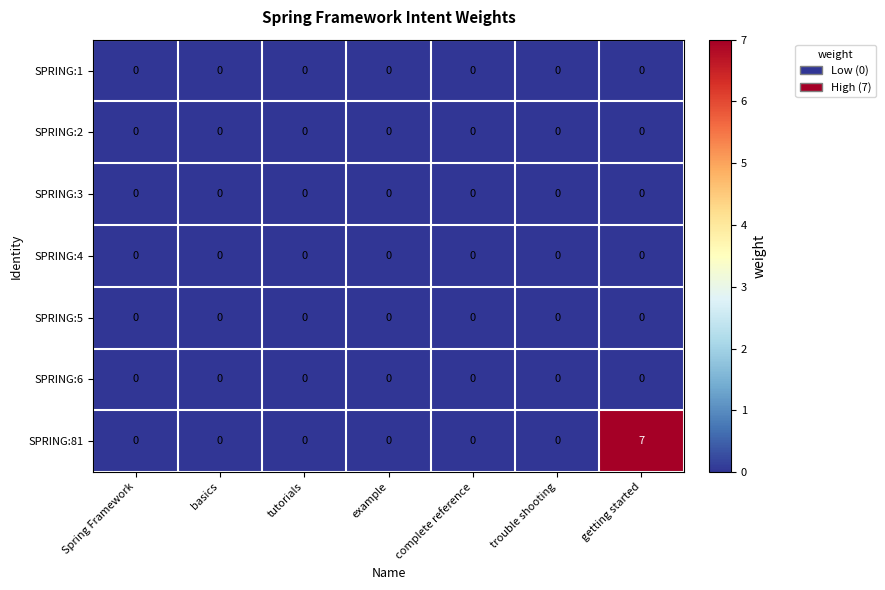

The SPRING:5 series shows 0 at Spring Framework. True or false?

True